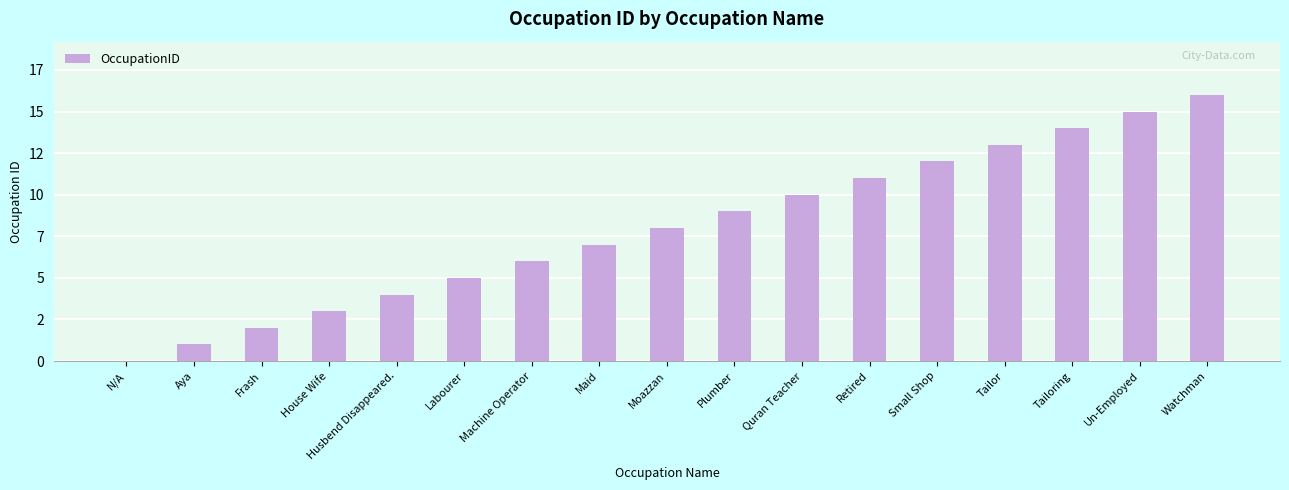

Are the bars horizontal?

No